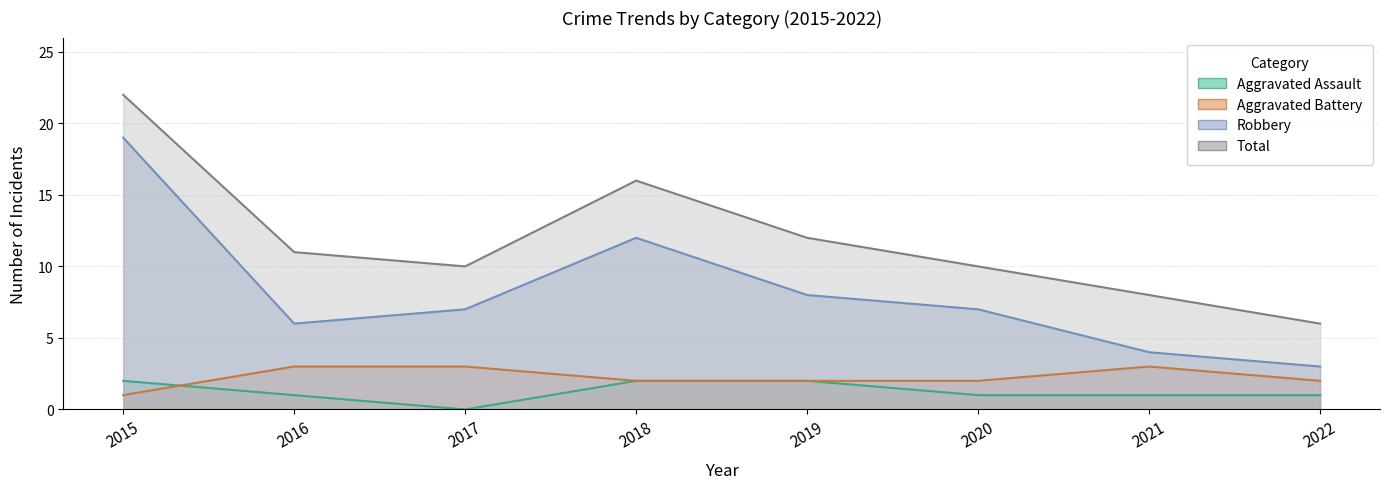

How many lines are shown in the chart?

4